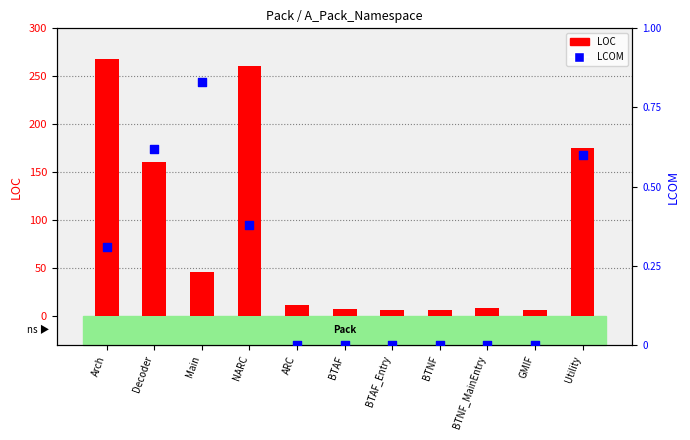

Which series reaches the maximum Y coordinate?

LOC